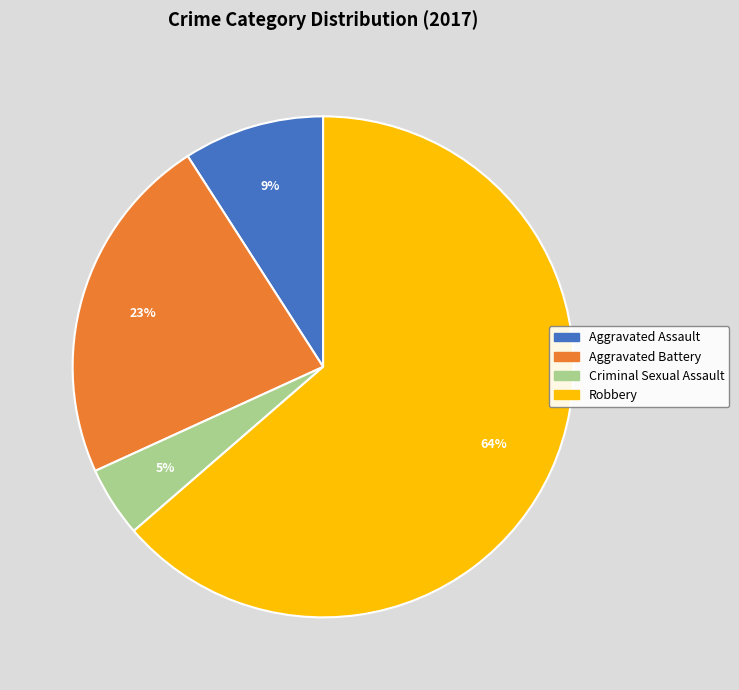

To the nearest percent, what is the combined percentage of Aggravated Battery and Robbery?

86%